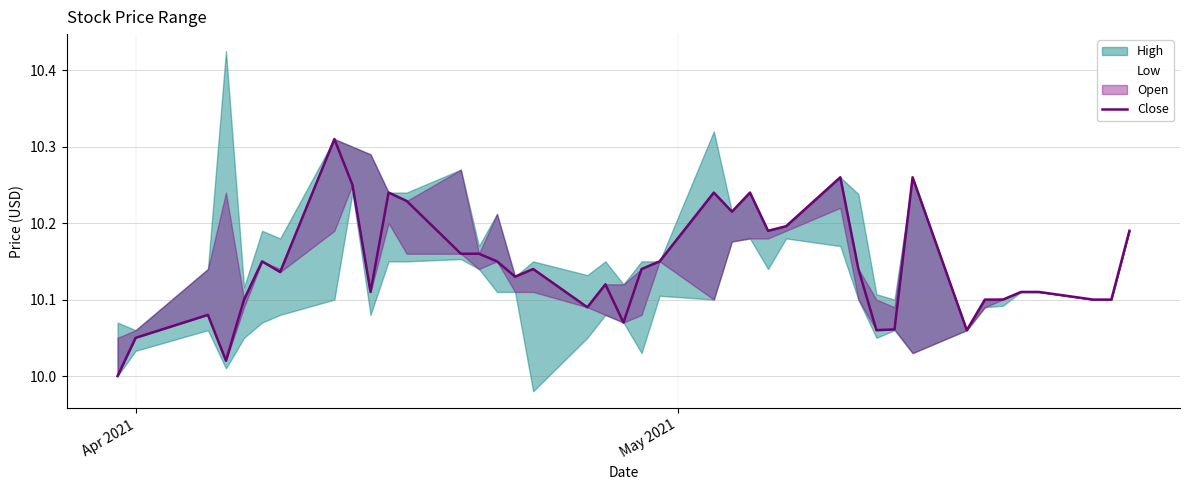

At which label is the value closest to 10?

Apr 2021